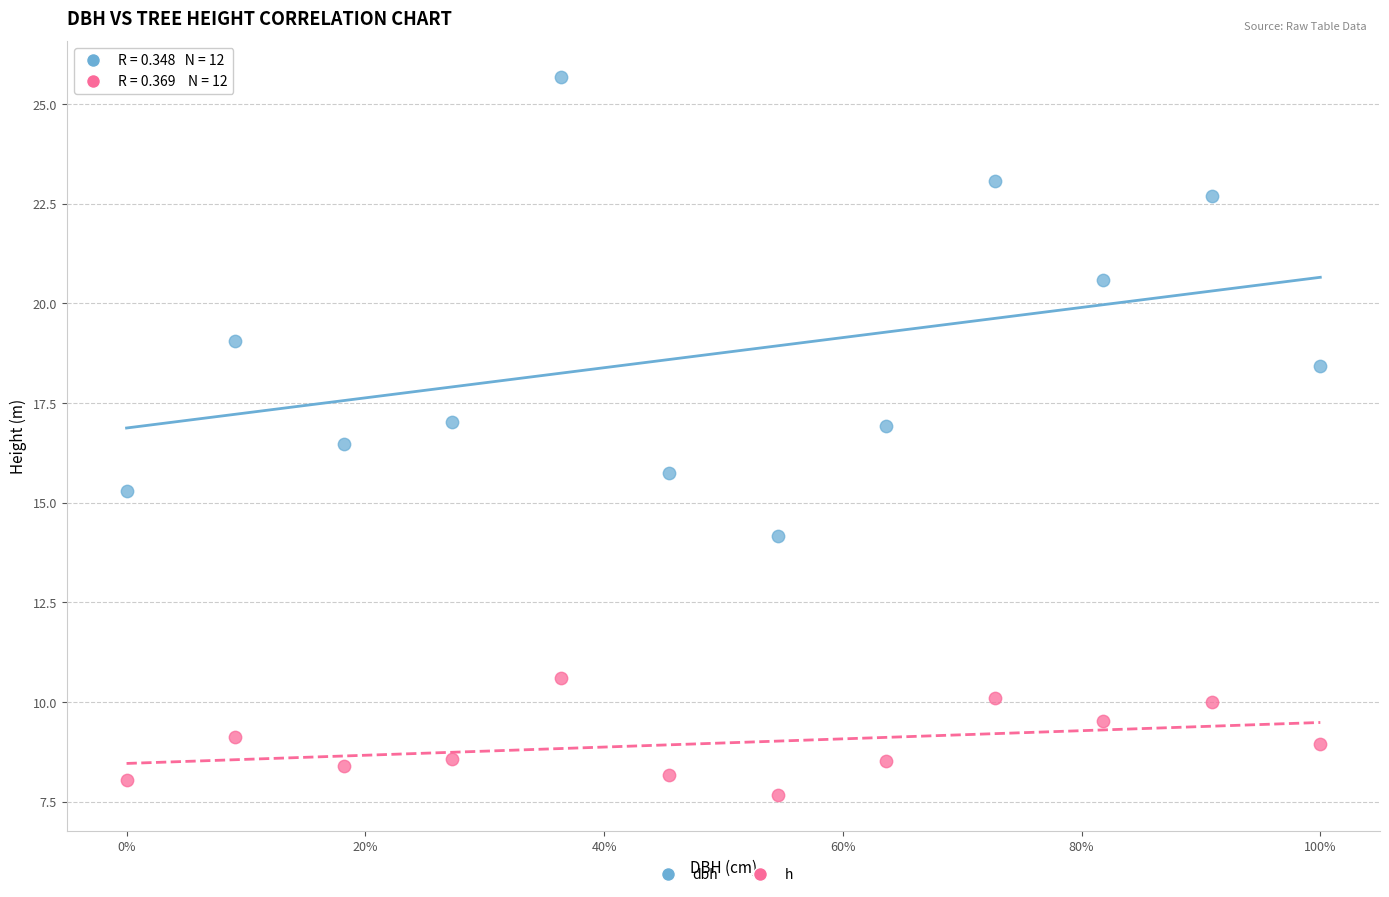

Which series reaches the minimum Y coordinate?

h